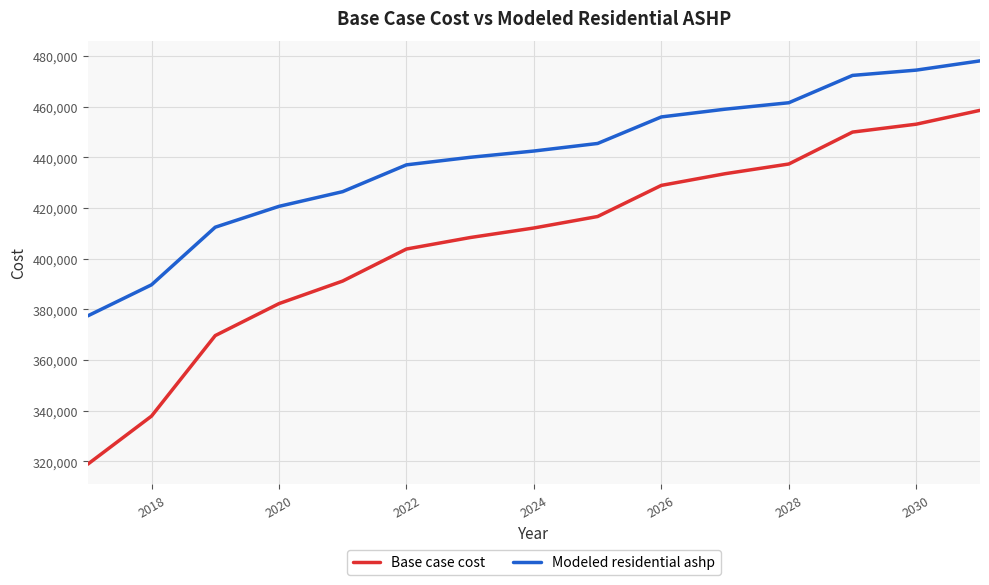

True or false: Modeled residential ashp and Base case cost intersect in this chart.

False